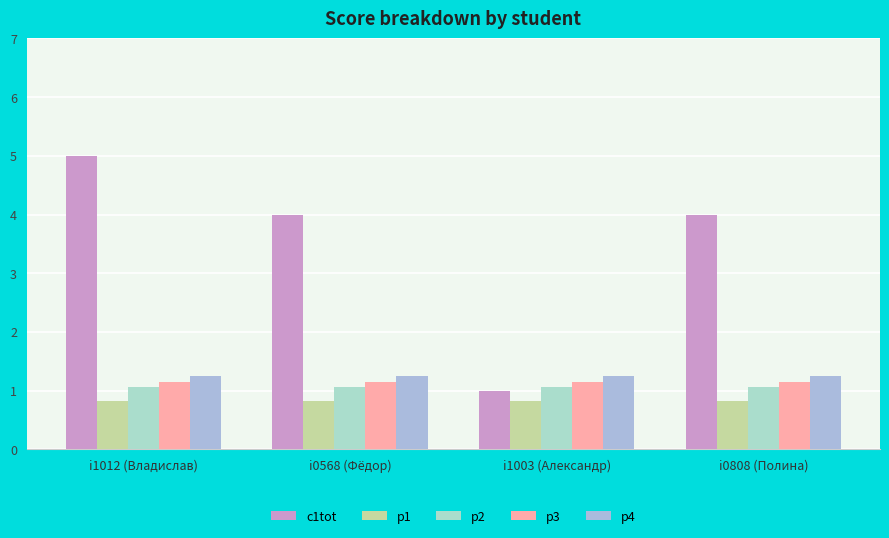

How many series are shown in this chart?

5